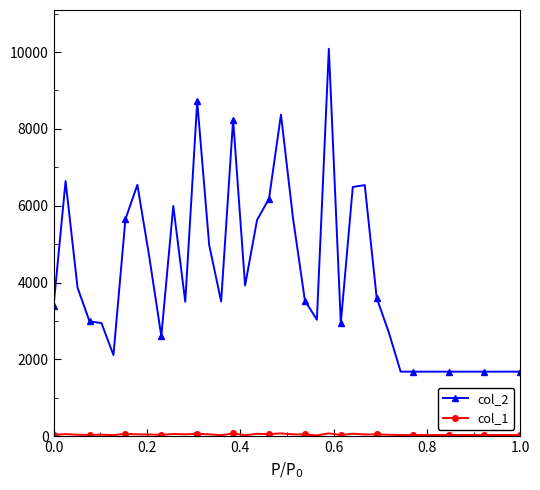

Which series has the widest spread of values?

col_2